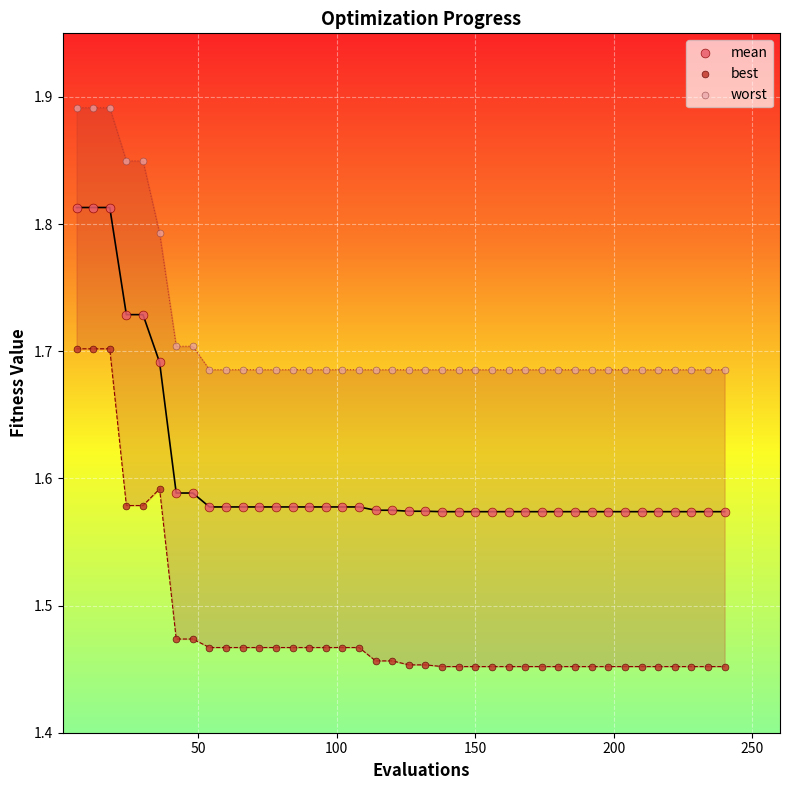

Which series reaches the minimum Y coordinate?

best